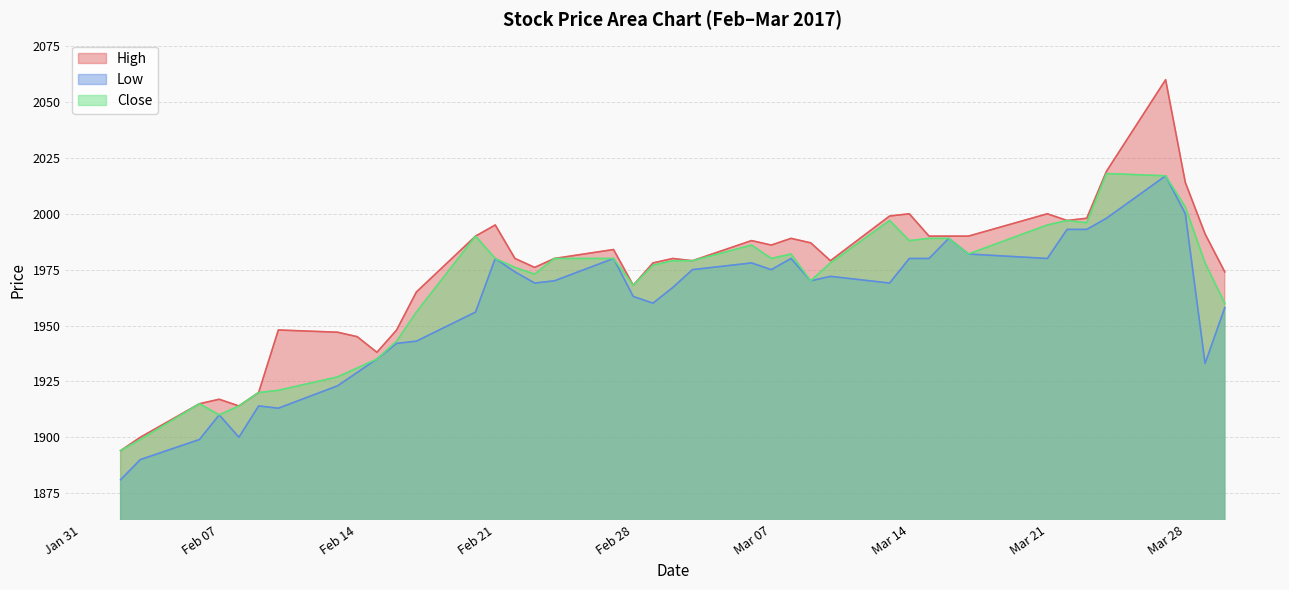

What is the total value across all series at Feb 14?

5805